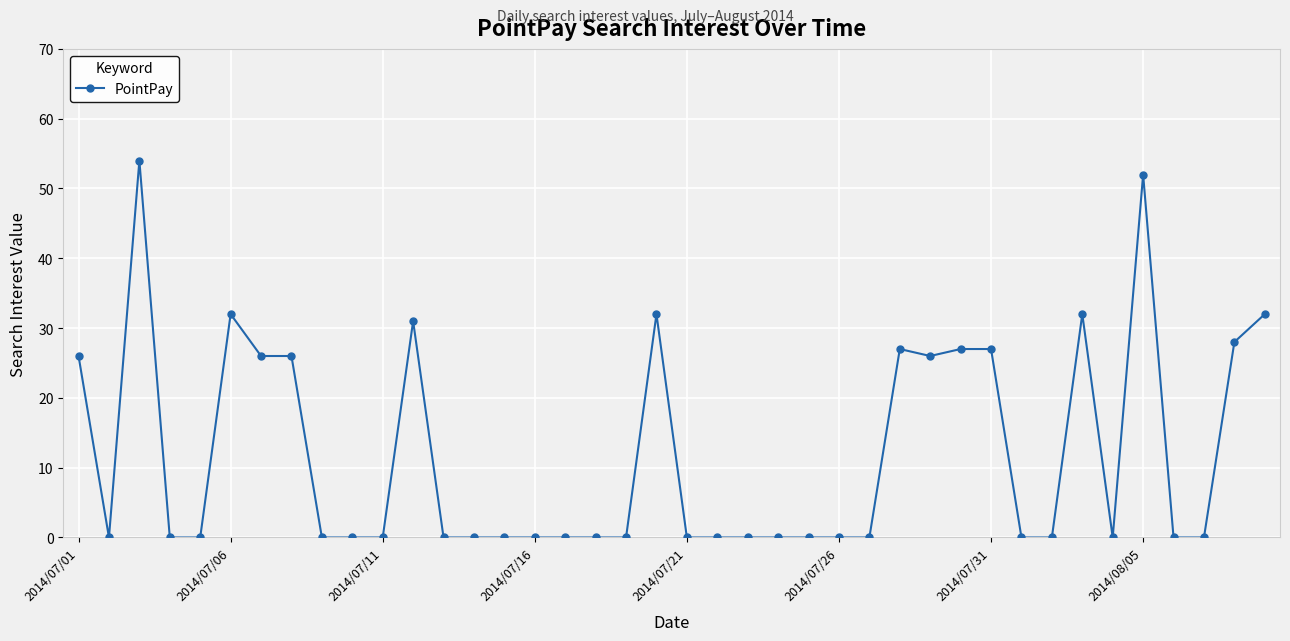

What is the value of the 1st point from the left?

26